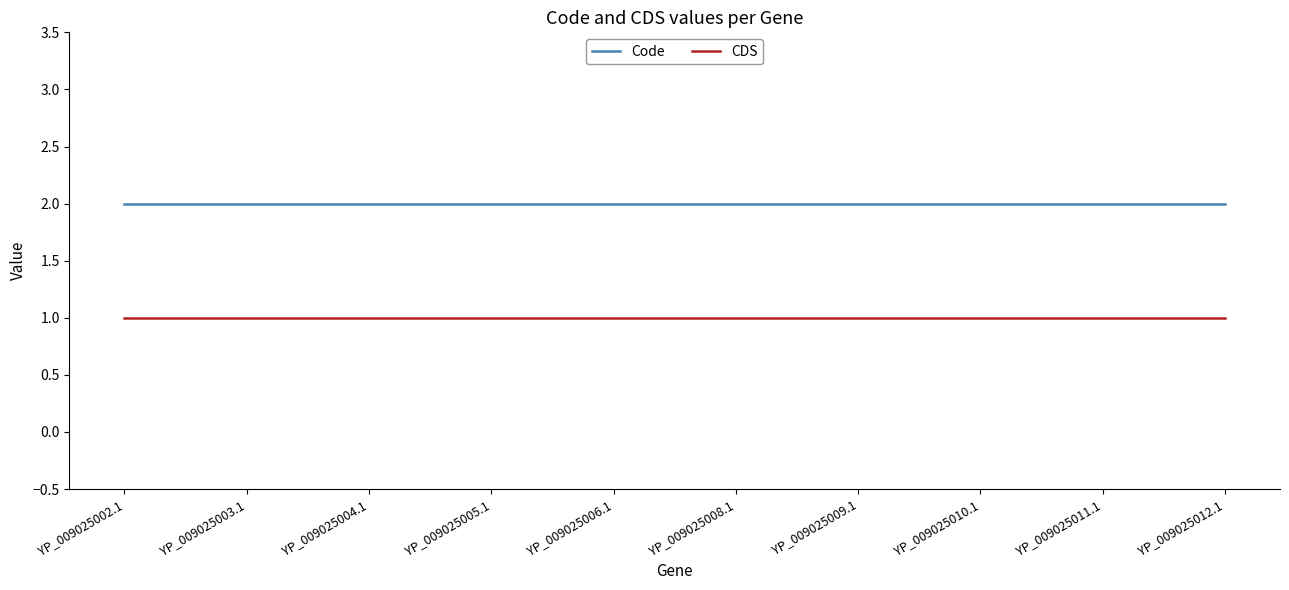

Is it true that CDS equals 2 at YP_009025012.1?

False